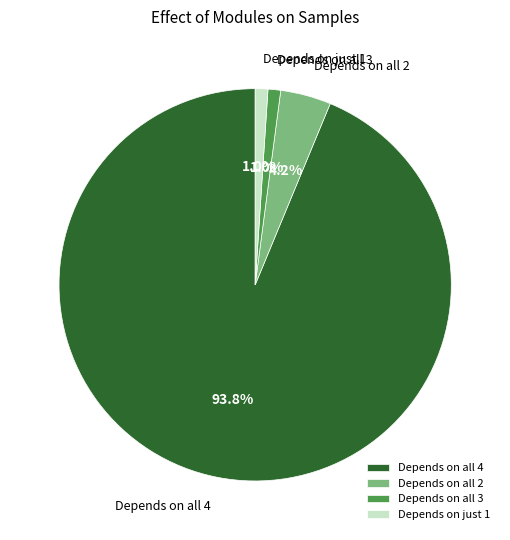

Which has a higher value, Depends on just 1 or Depends on all 4?

Depends on all 4